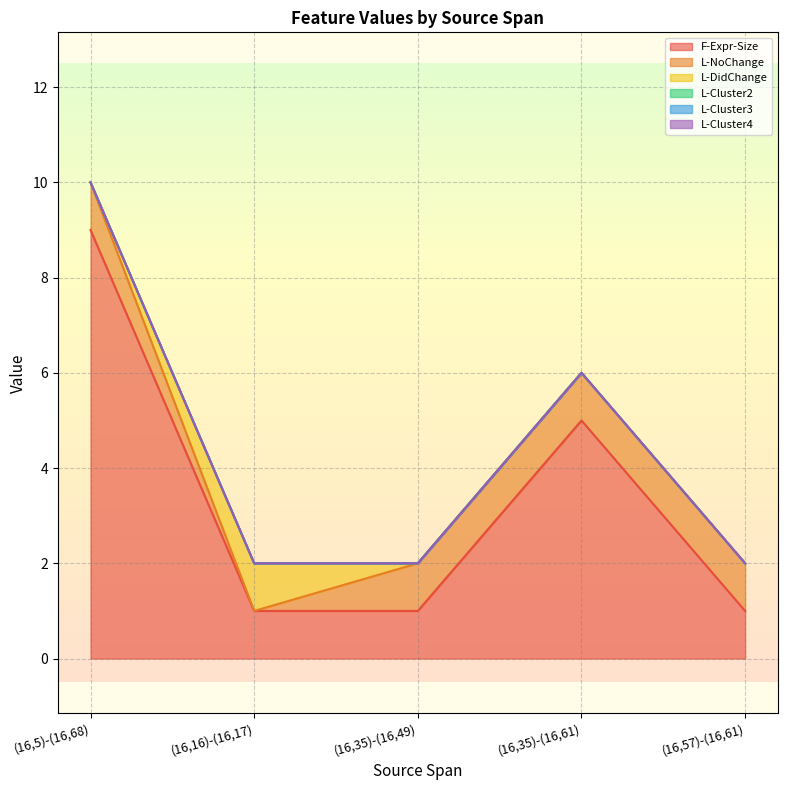

Reading left to right, transcribe all the data shown in this chart.

F-Expr-Size: 9	1	1	5	1
L-NoChange: 1	0	1	1	1
L-DidChange: 0	1	0	0	0
L-Cluster2: 0	0	0	0	0
L-Cluster3: 0	0	0	0	0
L-Cluster4: 0	0	0	0	0